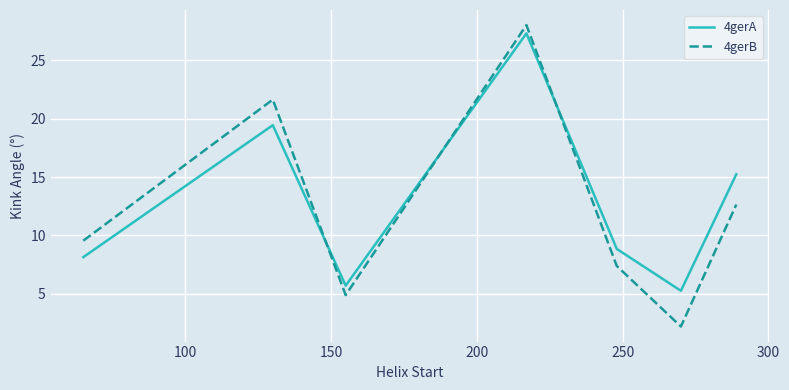

What is the difference between the maximum and minimum values in the 4gerA series?

22.1